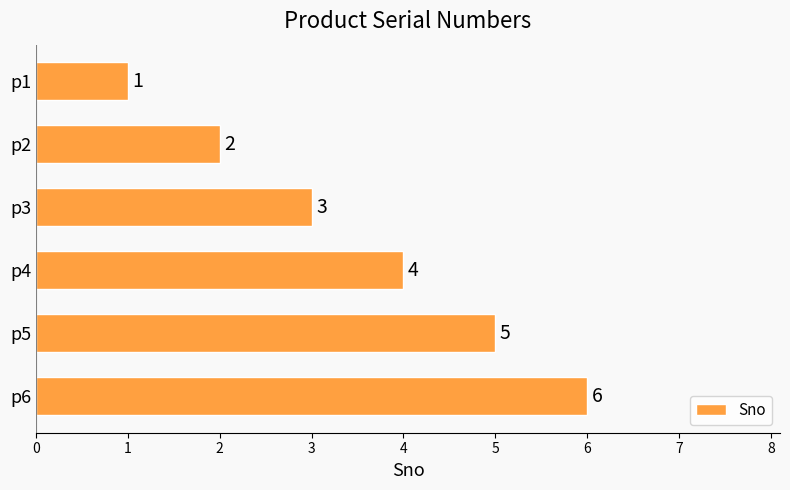

At which category does the chart reach its peak across all series?

p6